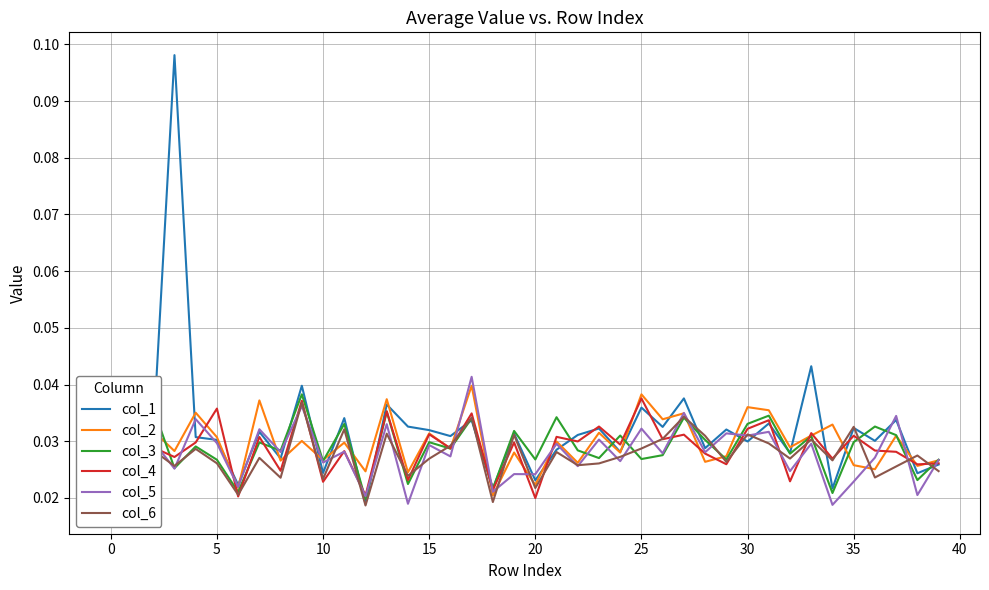

What are all the series names shown in the legend?

col_1, col_2, col_3, col_4, col_5, col_6